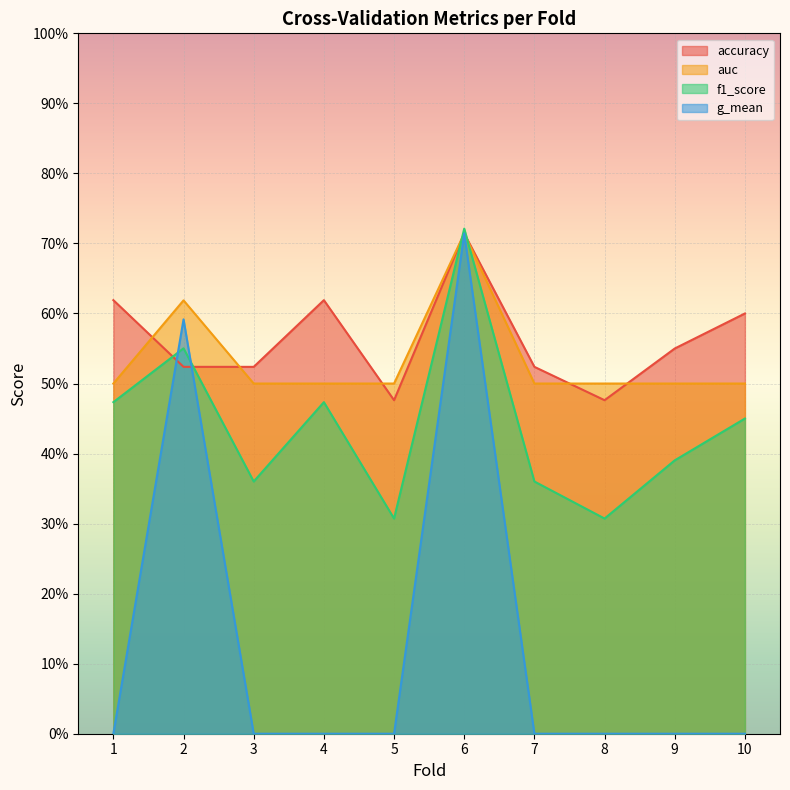

At 10, list the series in order from largest to smallest.

accuracy, auc, f1_score, g_mean